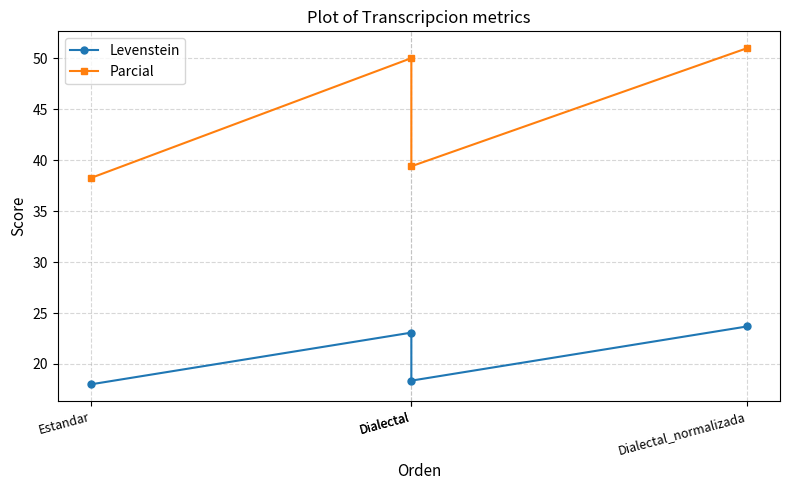

Which category has the highest value in the Levenstein series?

Dialectal_normalizada